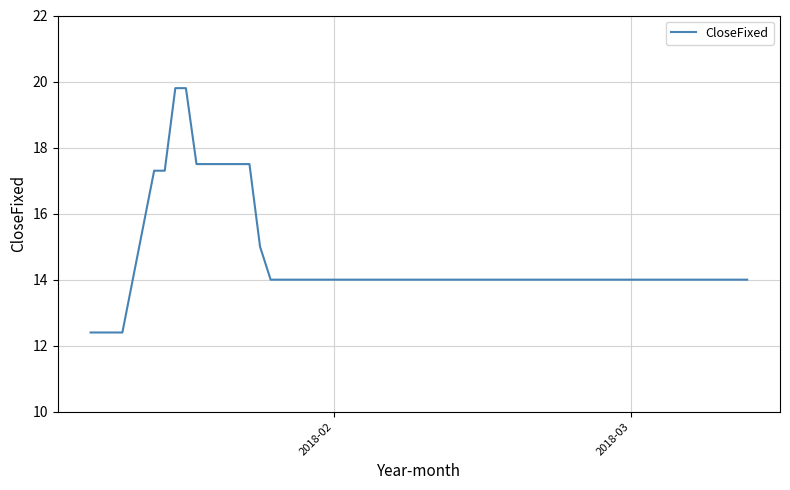

What is the smallest value displayed?

12.4